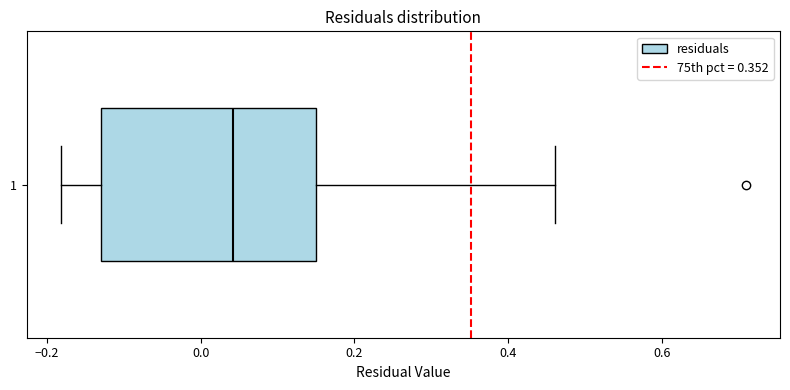

Transcribe this box plot: give where the median line is, the range the box spans, and where the two whiskers end, as read against the x-axis. The values are not printed on the chart, so give them approximately, as read against the axis.

median 0.04, box -0.12 to 0.16, whiskers -0.18 to 0.46